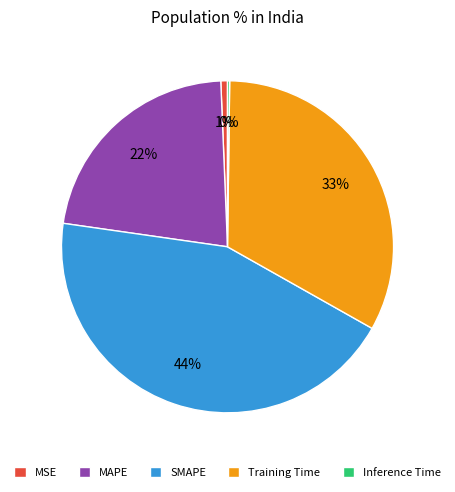

Does SMAPE account for over 50% of the chart?

No